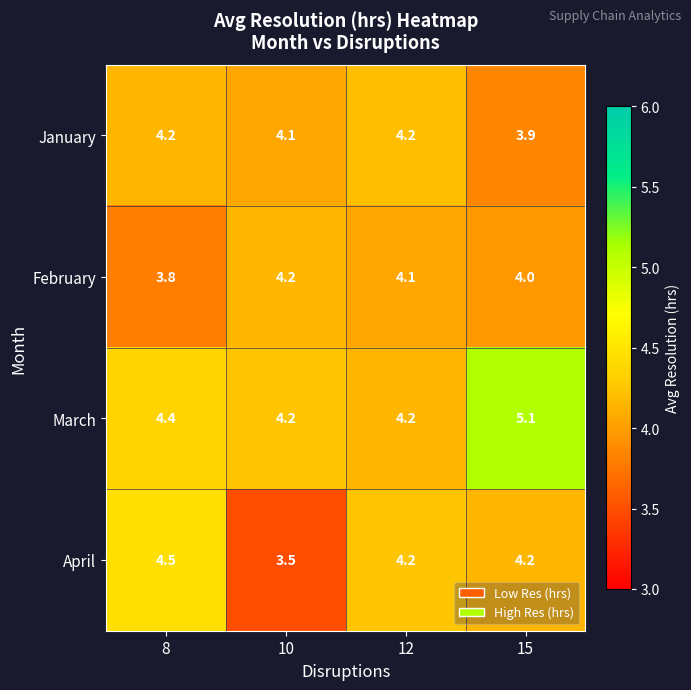

What is the difference between the second highest and minimum values in the April series?

0.7